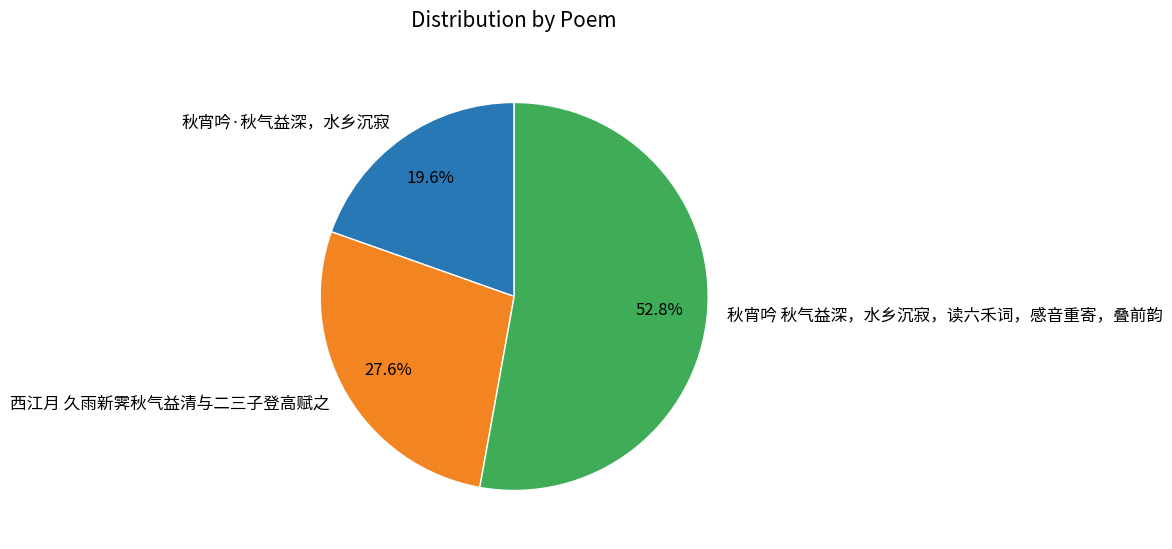

True or false: 秋宵吟 秋气益深，水乡沉寂，读六禾词，感音重寄，叠前韵 accounts for 53% of the total.

True